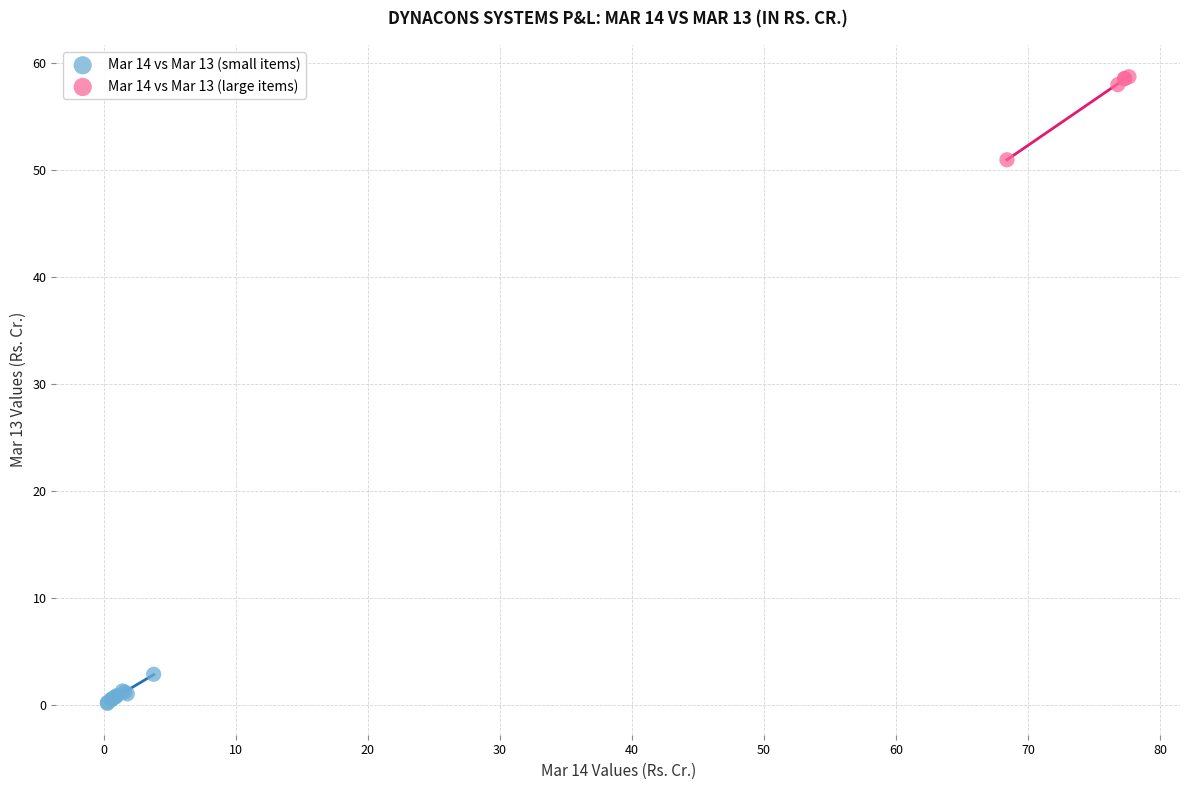

What are all the series names shown in the legend?

Mar 14 vs Mar 13 (small items), Mar 14 vs Mar 13 (large items)